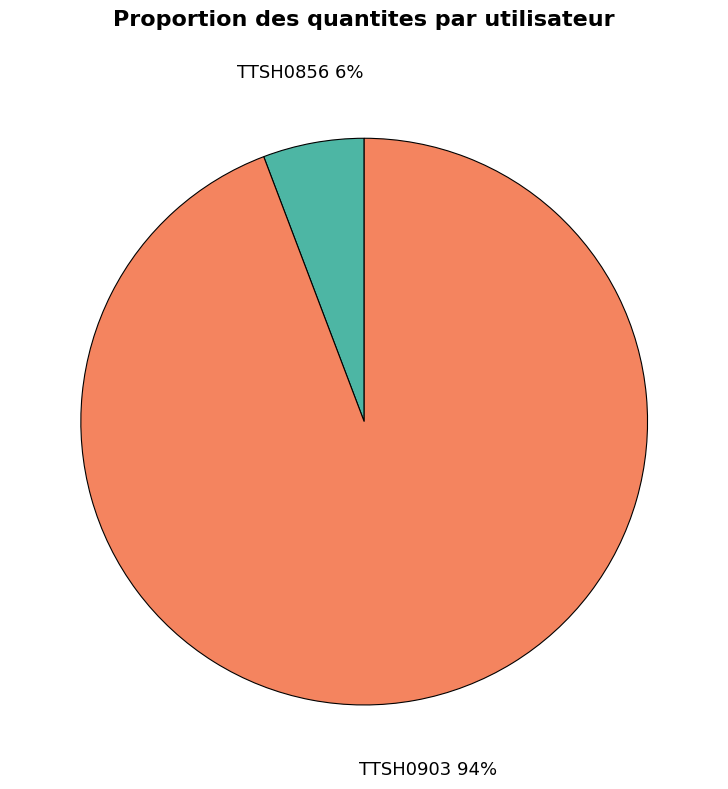

To the nearest percent, what is the difference between the largest and smallest slice percentages?

88%